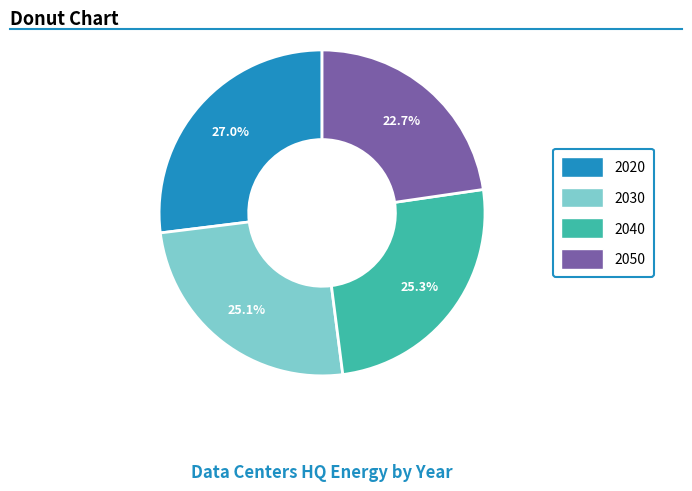

What is the ratio of the value at 2020 to the value at 2050?

1.2